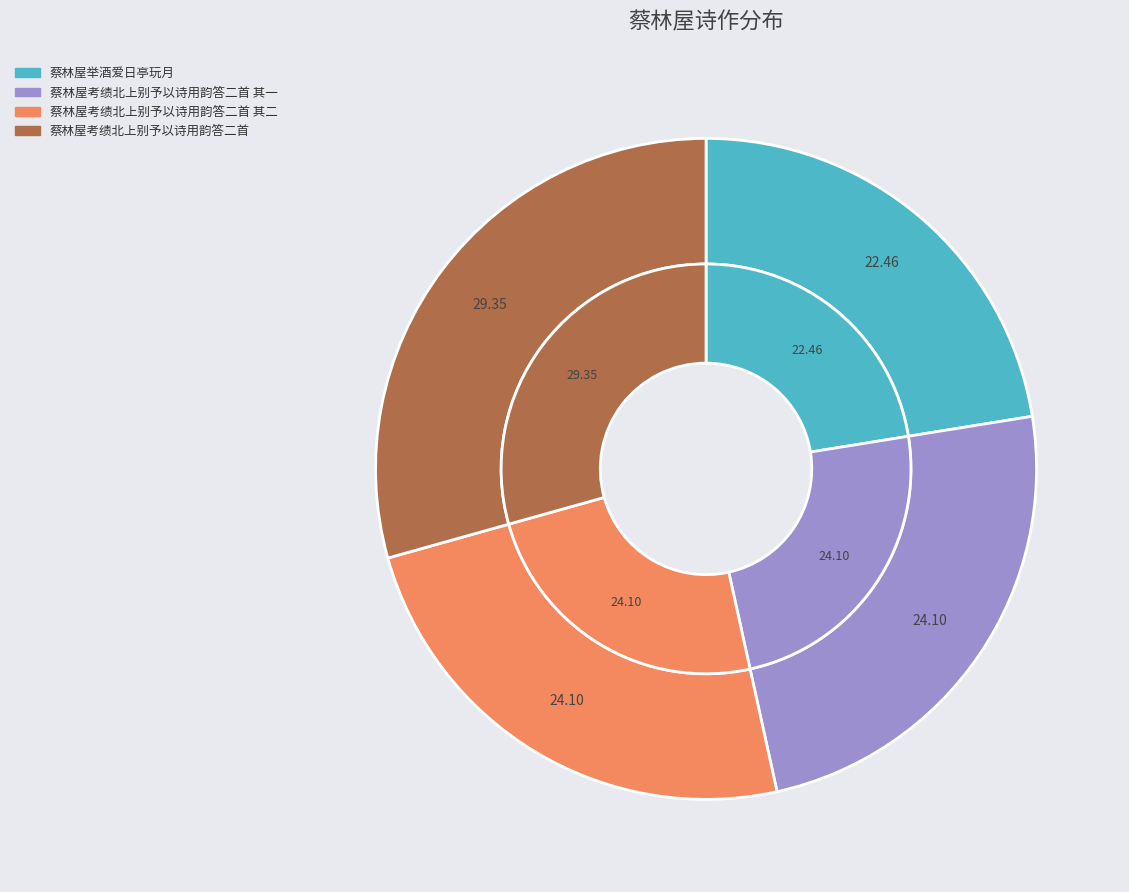

To the nearest percent, what is the difference between the largest and smallest slice percentages?

7%